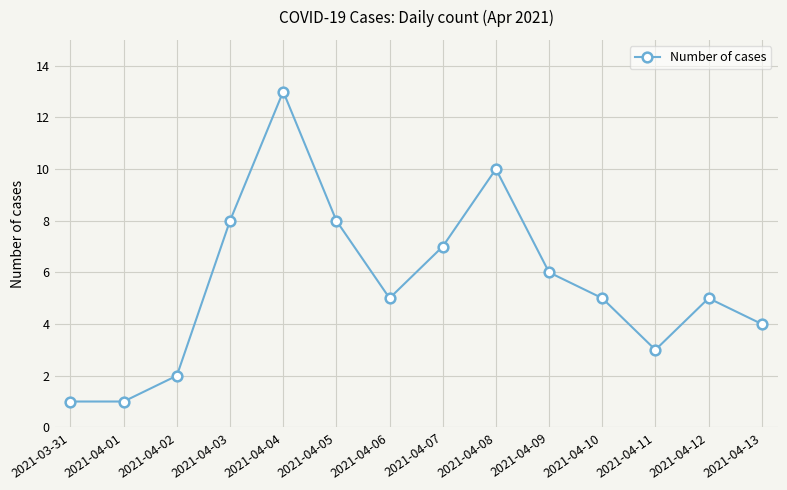

What is the maximum value shown in the chart?

13